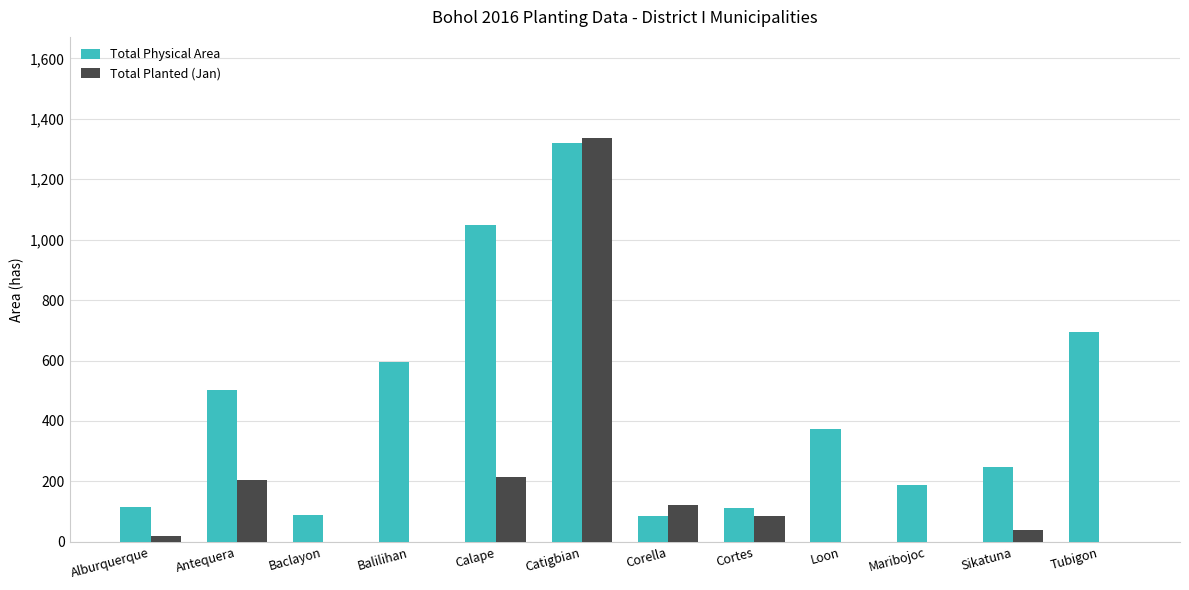

What is the maximum value for Total Planted (Jan)?

1337.0